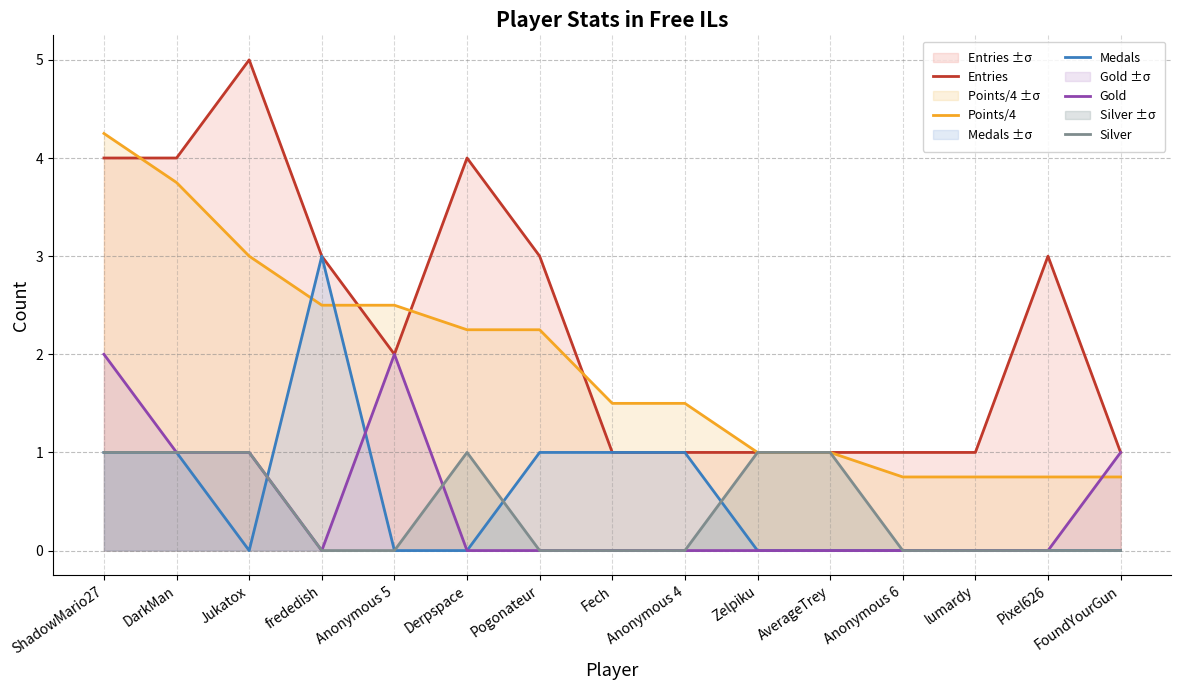

Between DarkMan and Pixel626, which series saw the biggest shift?

Points/4